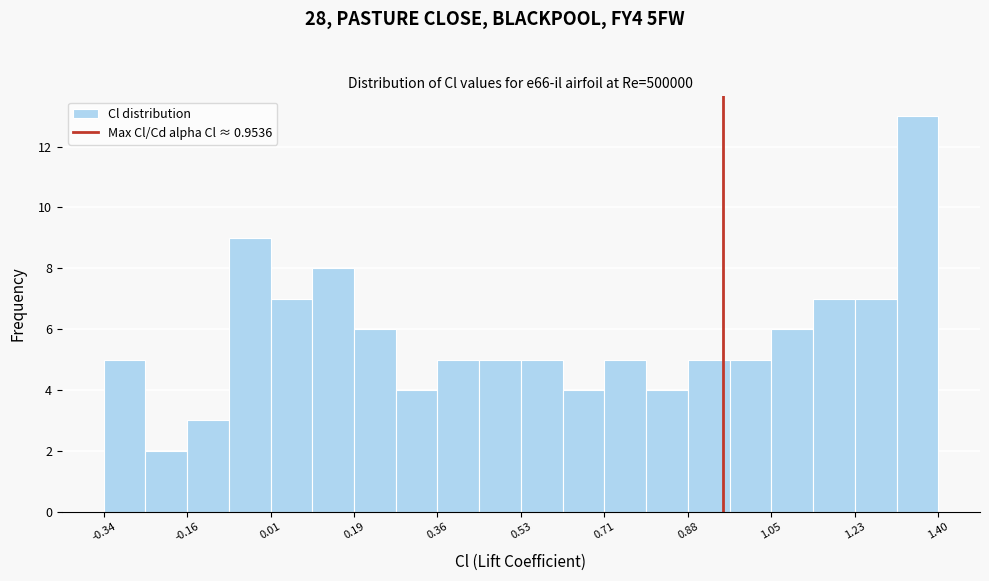

Reading left to right, list every bar in this chart as the range it spans on the x-axis followed by its height. Neither the bar edges nor the heights are printed on the chart, so give them approximately, as read against the axes.

-0.34 to -0.24: 5
-0.24 to -0.16: 2
-0.16 to -0.08: 3
-0.08 to 0.02: 9
0.02 to 0.10: 7
0.10 to 0.18: 8
0.18 to 0.28: 6
0.28 to 0.36: 4
0.36 to 0.44: 5
0.44 to 0.54: 5
0.54 to 0.62: 5
0.62 to 0.70: 4
0.70 to 0.80: 5
0.80 to 0.88: 4
0.88 to 0.96: 5
0.96 to 1.06: 5
1.06 to 1.14: 6
1.14 to 1.22: 7
1.22 to 1.32: 7
1.32 to 1.40: 13